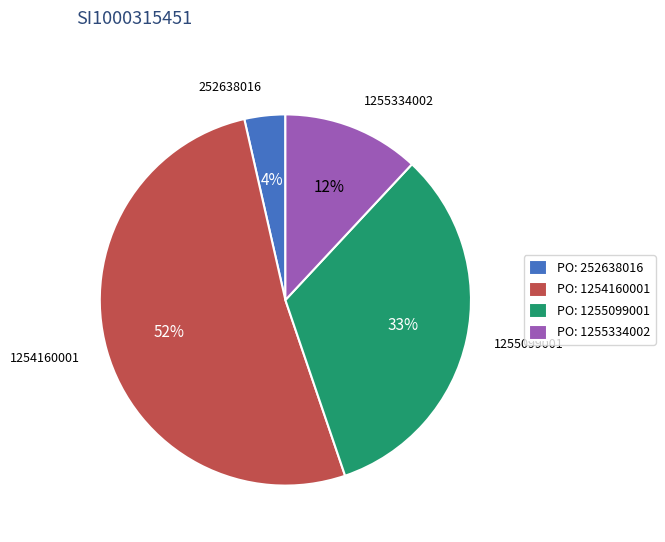

What is the smallest slice in the pie chart?

252638016